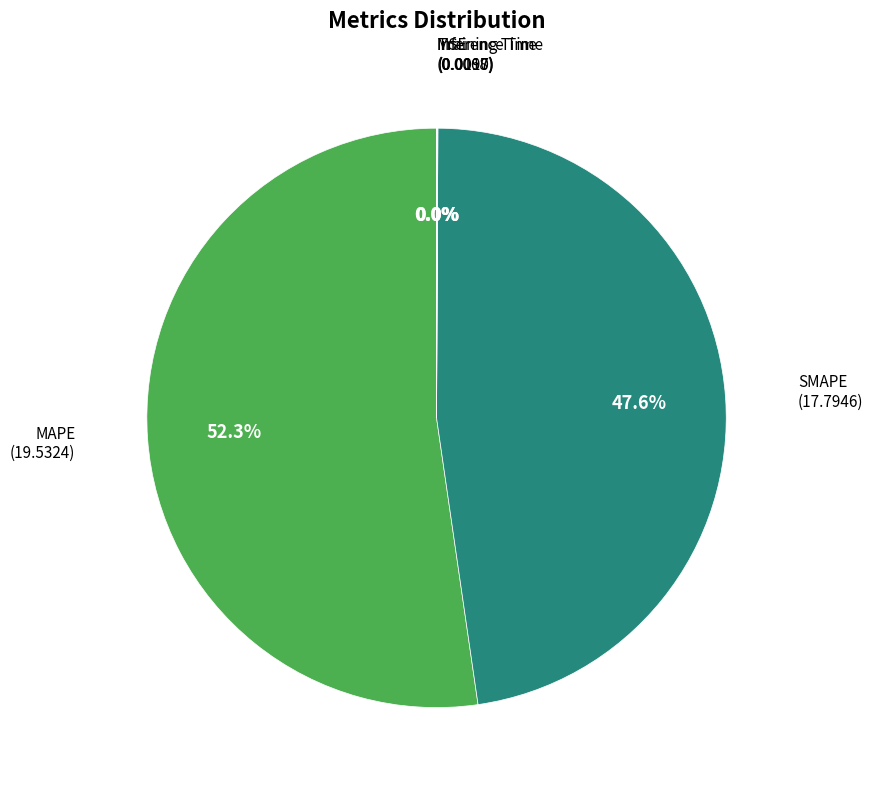

The SMAPE slice represents 48% of the pie. True or false?

True